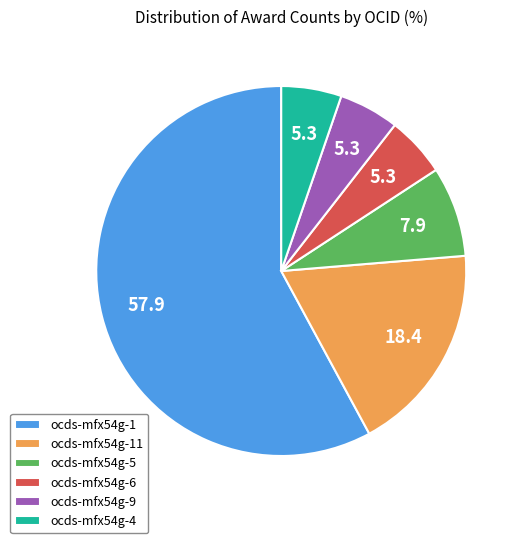

What is the largest slice in the pie chart?

ocds-mfx54g-1